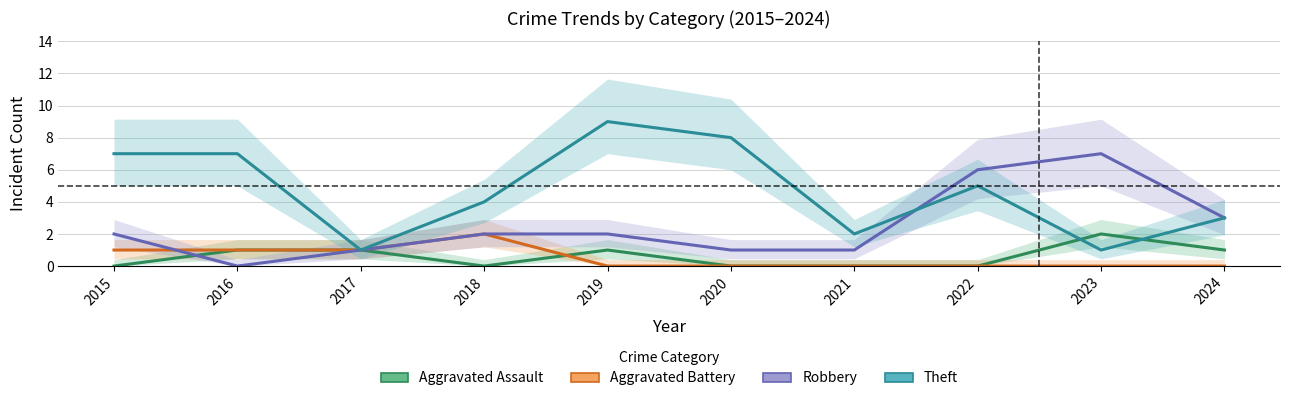

Reading left to right, extract all data points from this chart.

Aggravated Assault: 2015=0	2016=1	2017=1	2018=0	2019=1	2020=0	2021=0	2022=0	2023=2	2024=1
Aggravated Battery: 2015=1	2016=1	2017=1	2018=2	2019=0	2020=0	2021=0	2022=0	2023=0	2024=0
Robbery: 2015=2	2016=0	2017=1	2018=2	2019=2	2020=1	2021=1	2022=6	2023=7	2024=3
Theft: 2015=7	2016=7	2017=1	2018=4	2019=9	2020=8	2021=2	2022=5	2023=1	2024=3